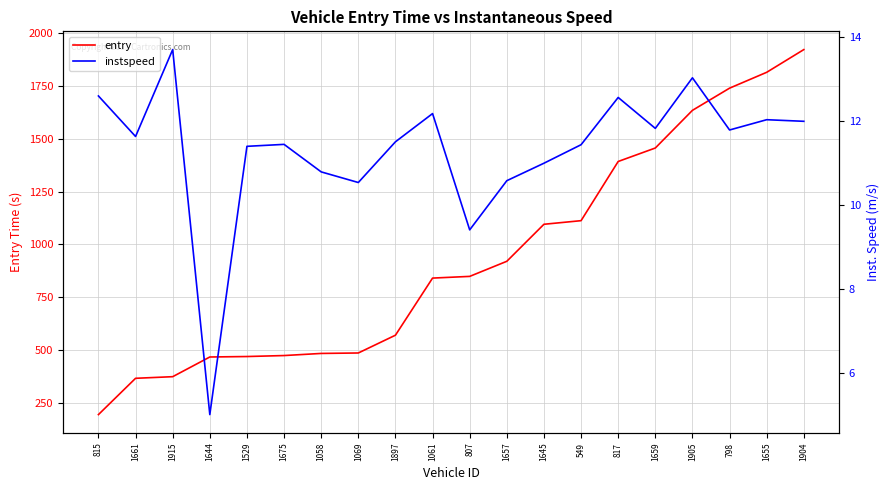

What is the average value of the entry series?

933.0